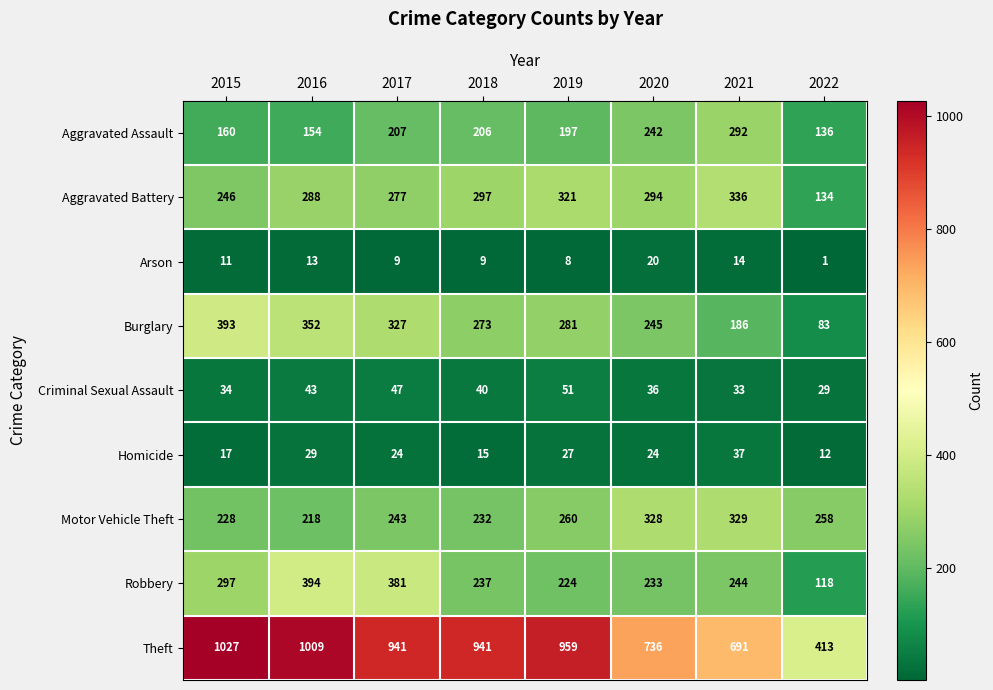

What is the sum of all Criminal Sexual Assault values?

313